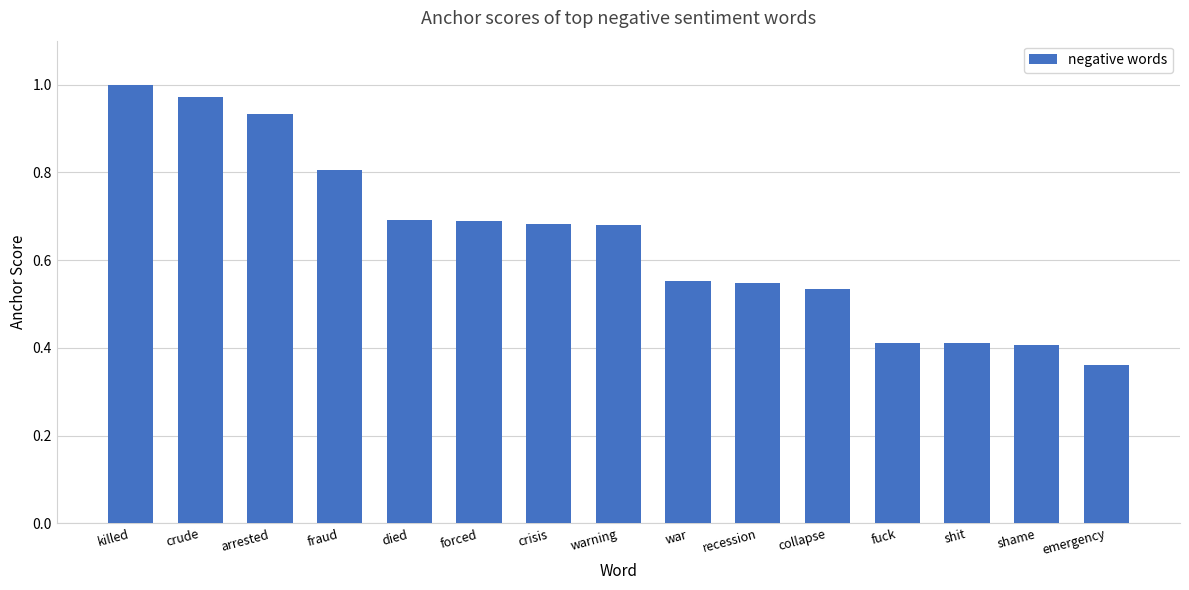

Which category has the lowest value across all series?

emergency